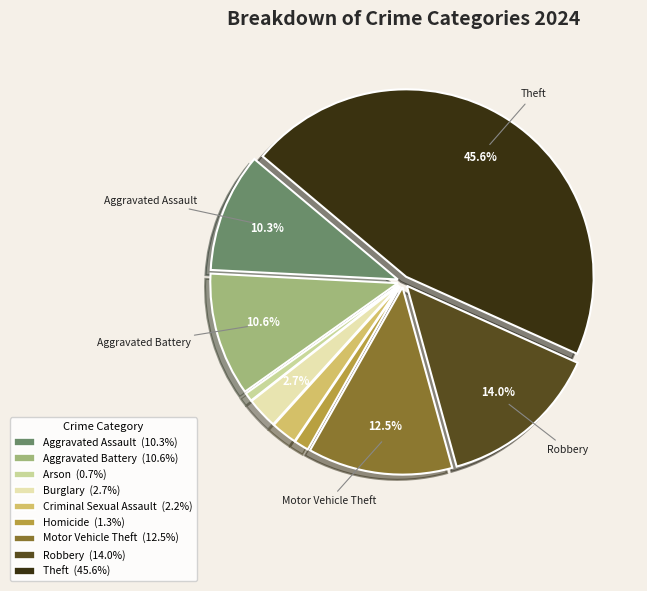

Which has a higher value, Arson or Criminal Sexual Assault?

Criminal Sexual Assault